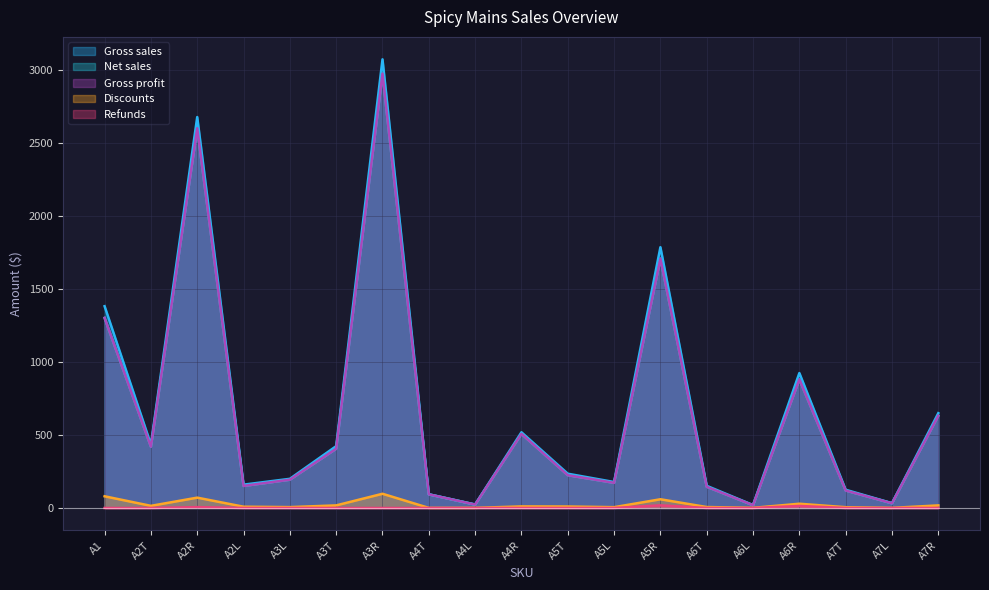

At which category does Gross sales reach its first local peak?

A2R